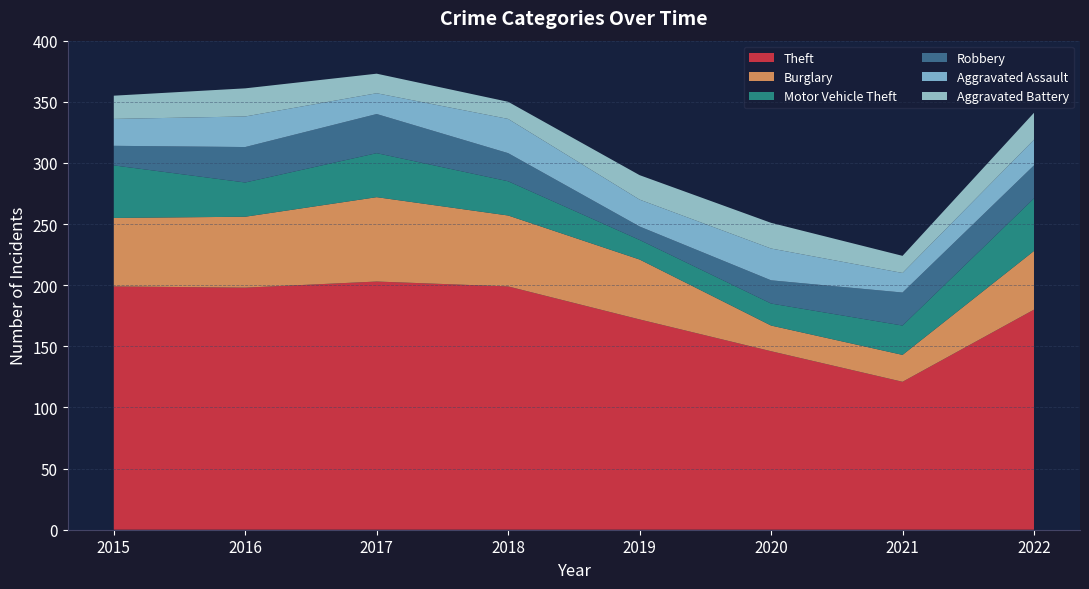

Which series has the widest spread of values?

Theft